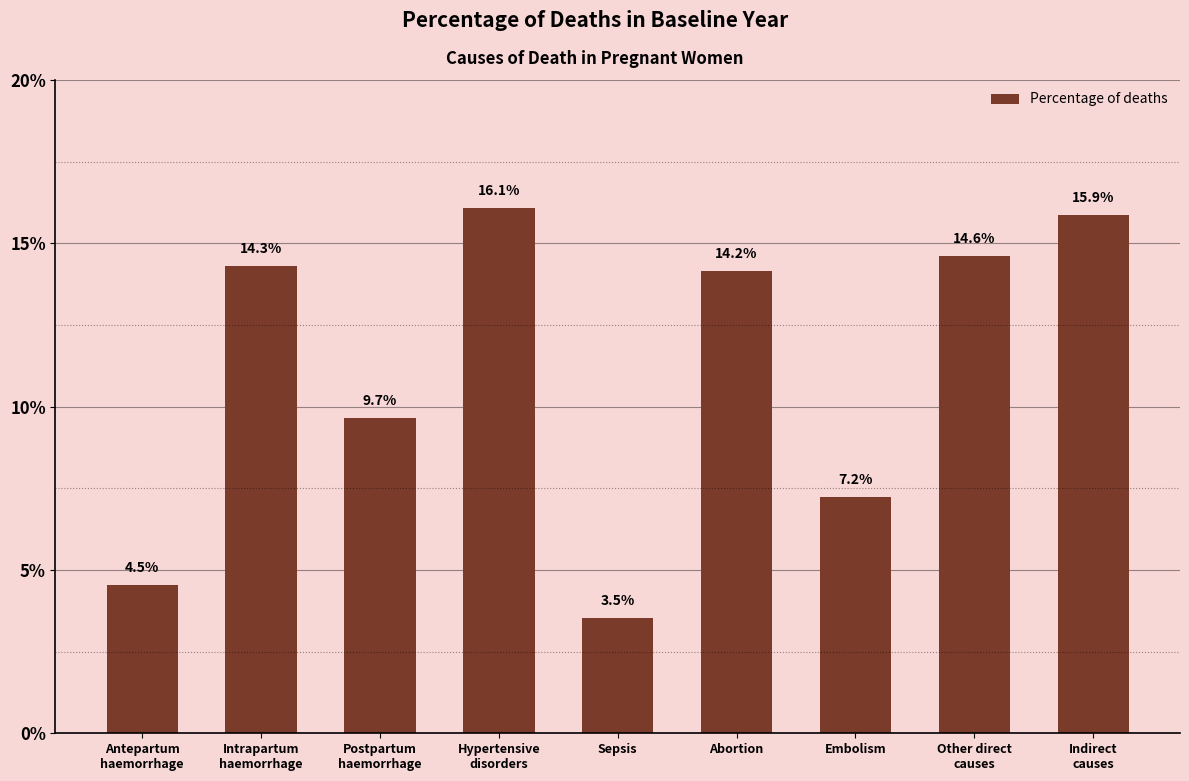

What is the value of the 7th bar from the left?

0.1